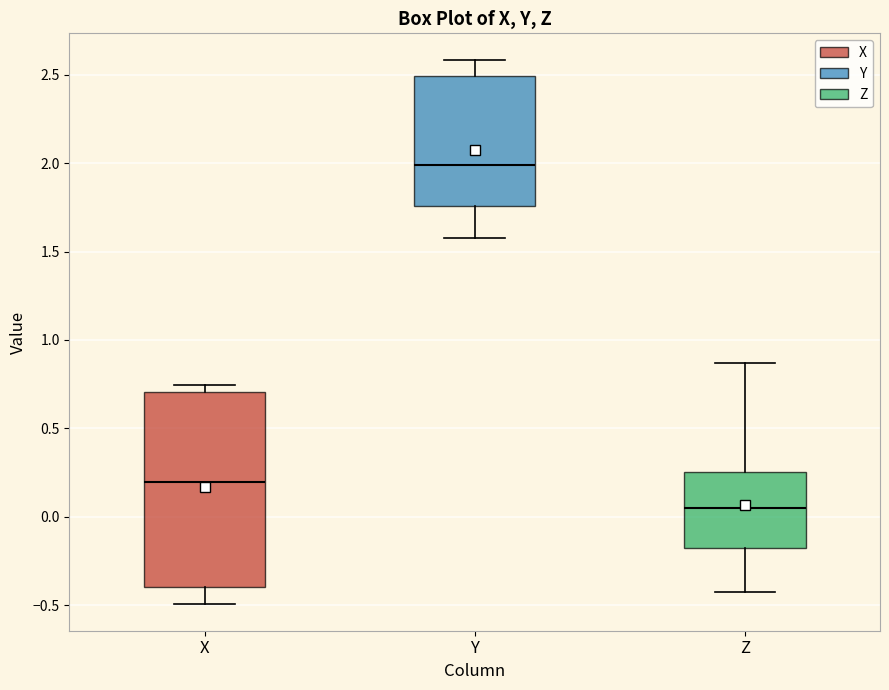

Reading left to right, read every box against the y-axis: the position of its median line, the range the box covers, and the ends of its whiskers. The values are not printed on the chart, so give them approximately, as read against the axis.

X: median 0.20, box -0.40 to 0.70, whiskers -0.50 to 0.75
Y: median 2.00, box 1.75 to 2.50, whiskers 1.60 to 2.60
Z: median 0.05, box -0.20 to 0.25, whiskers -0.40 to 0.85